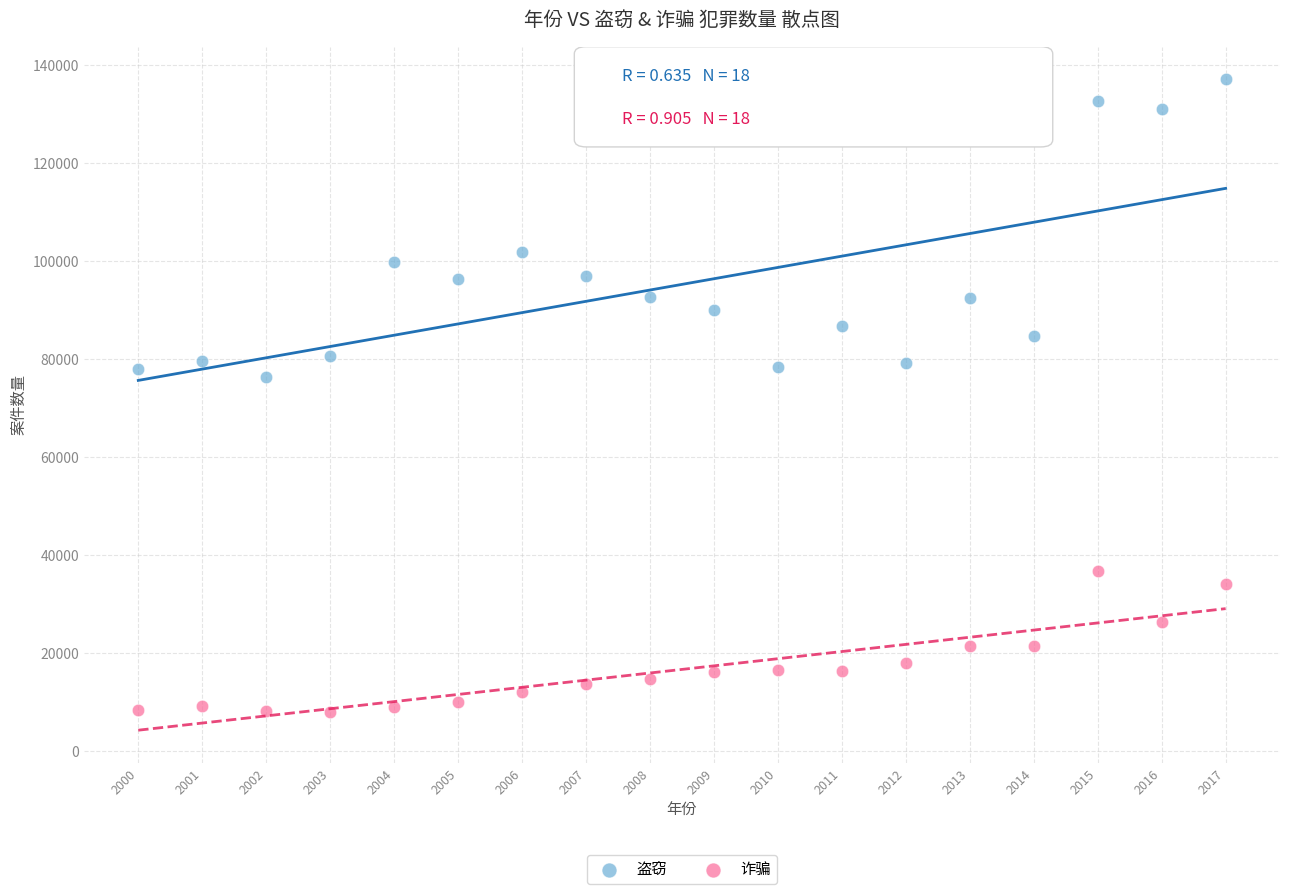

Which series contains the highest Y value?

盗窃